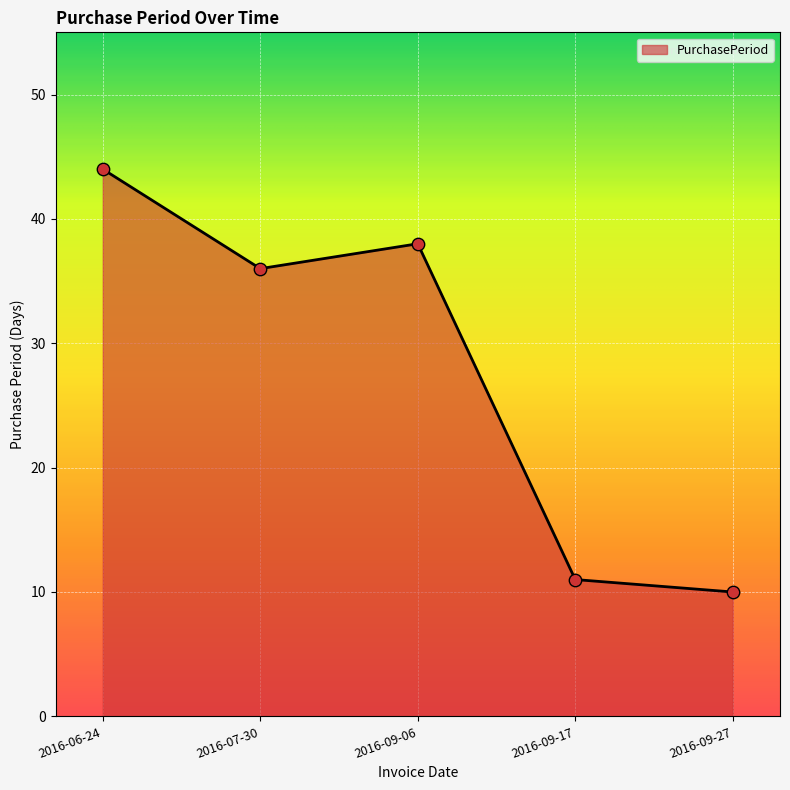

Approximately how many times larger is the value at 2016-09-06 compared to 2016-09-27?

3.8